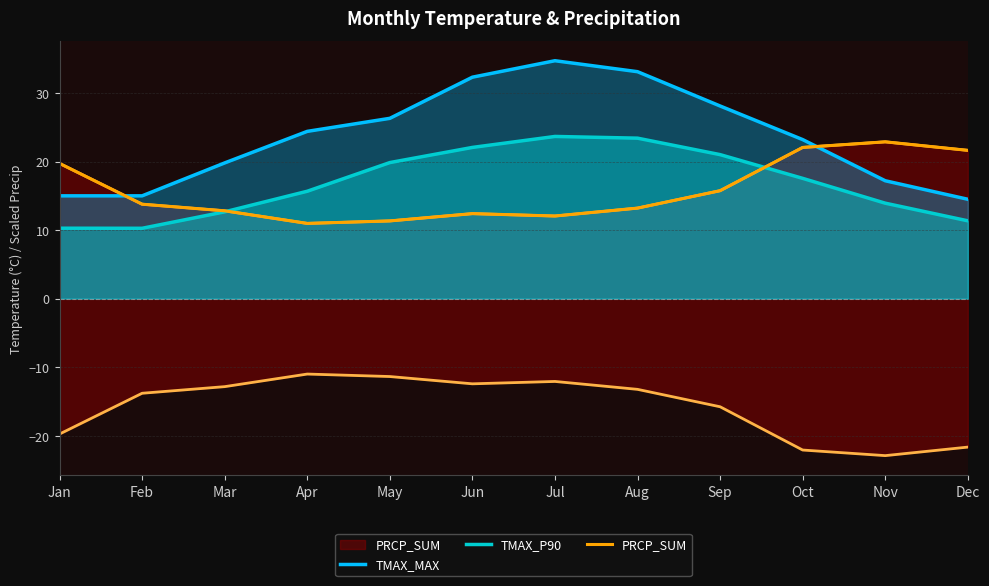

How many interior local peaks does the TMAX_MAX series have?

1